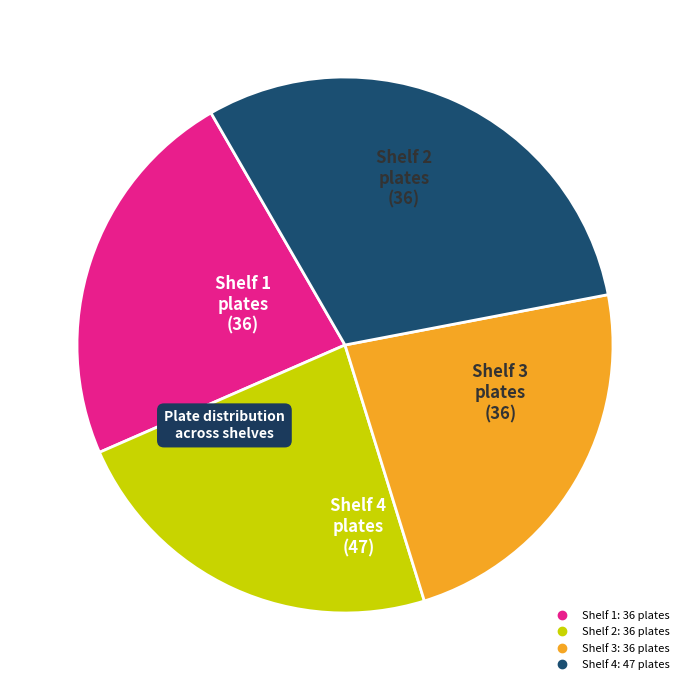

What is the ratio of the value at Shelf 2 to the value at Shelf 4?

0.8